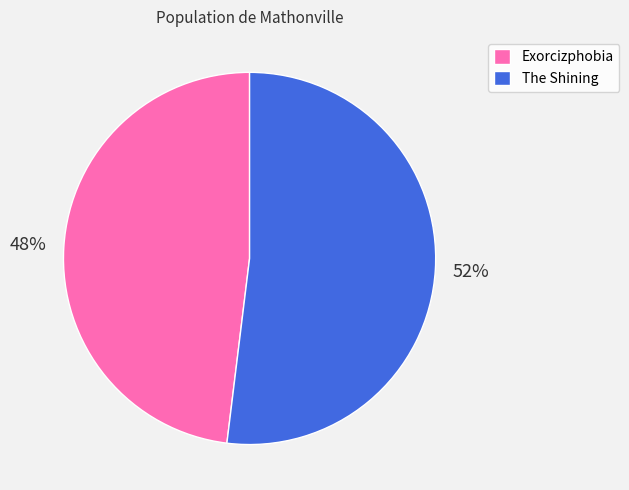

Approximately how many times larger is the value at Exorcizphobia compared to The Shining?

0.9